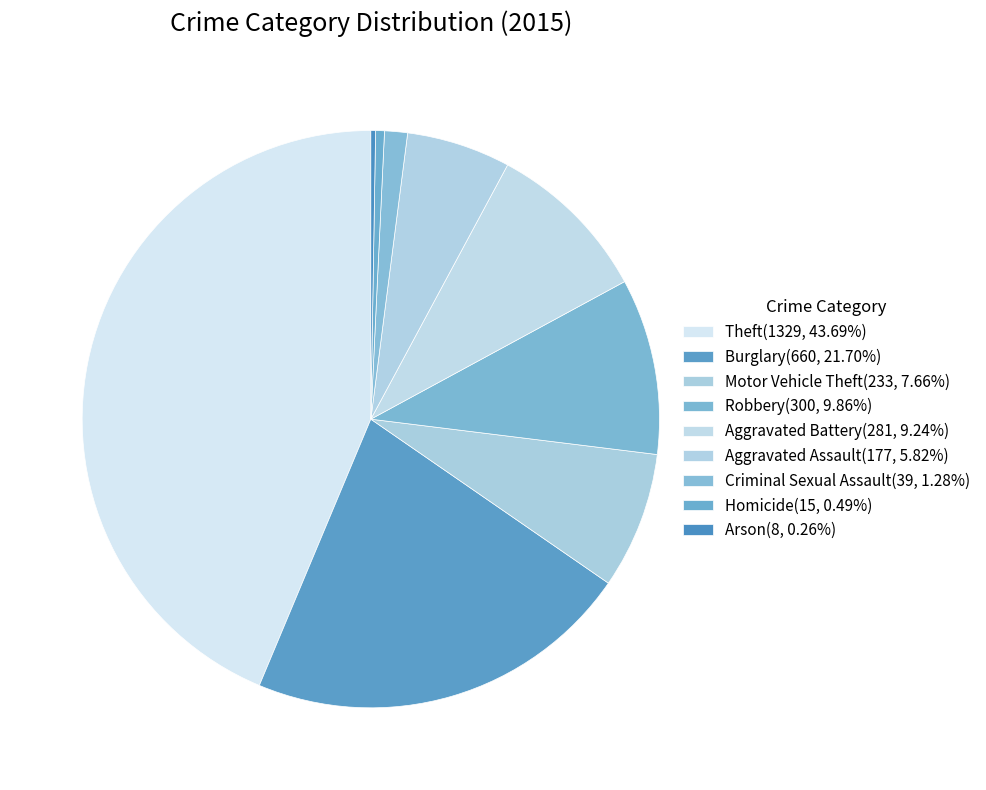

Count the number of slices in the pie.

9